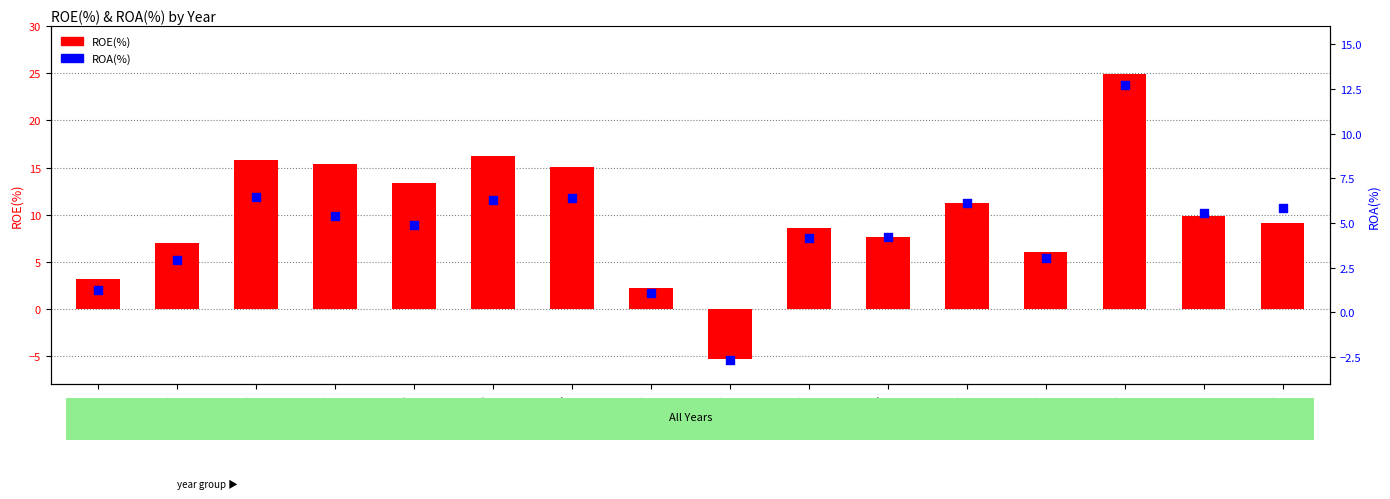

Which series has the largest total across all categories?

ROE(%)